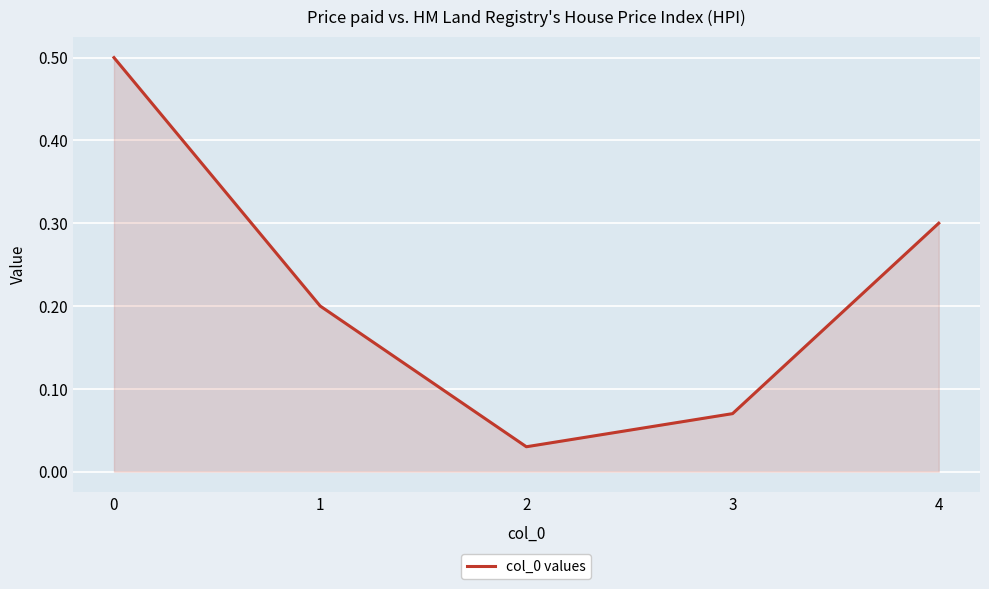

At which category does the data reach its first local valley?

2